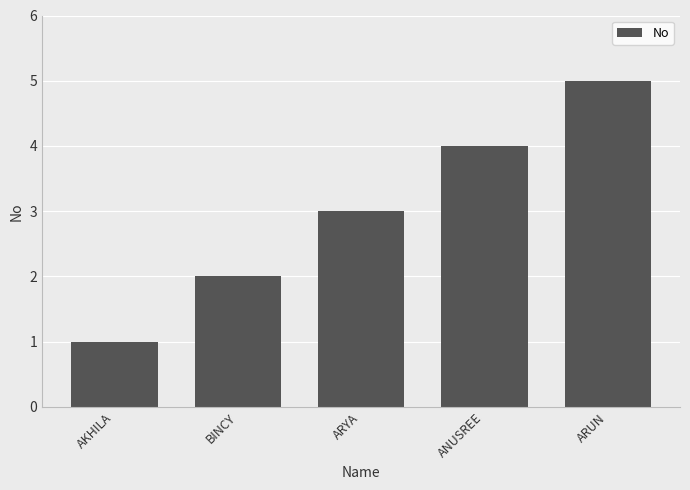

True or false: the data shows 2 at AKHILA.

False